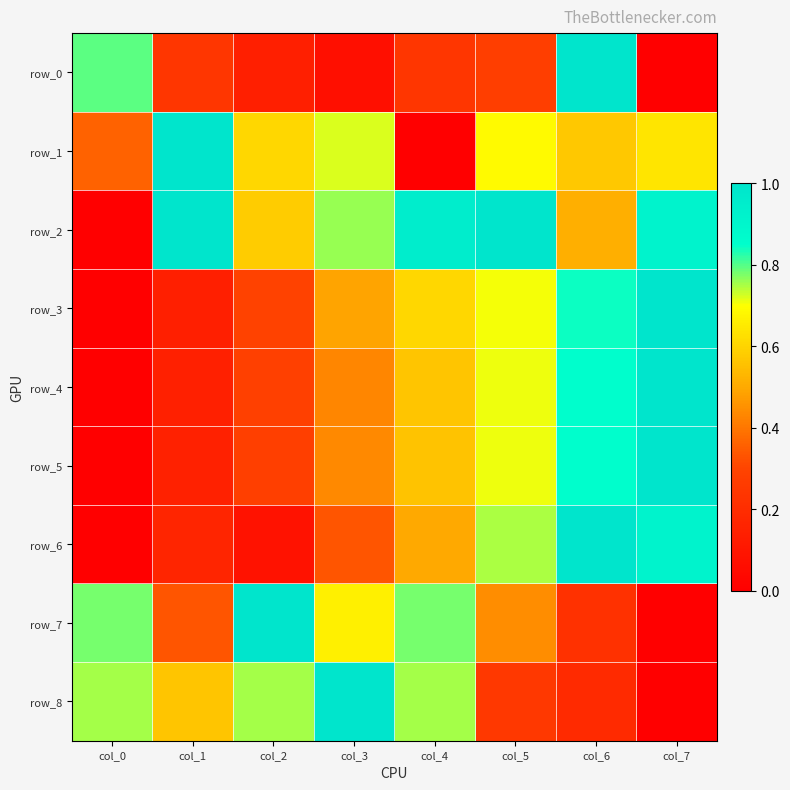

What is the total value across all series at col_5?

5.5